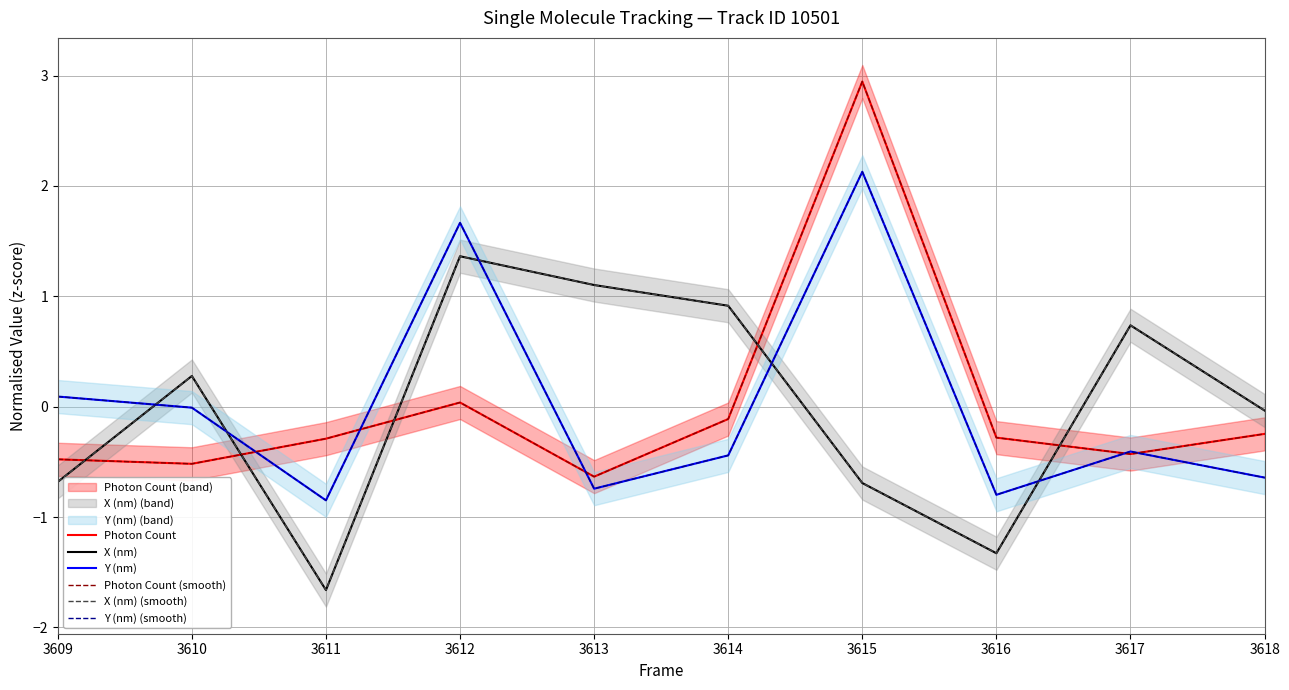

Which label corresponds to the smallest value in the chart?

3611